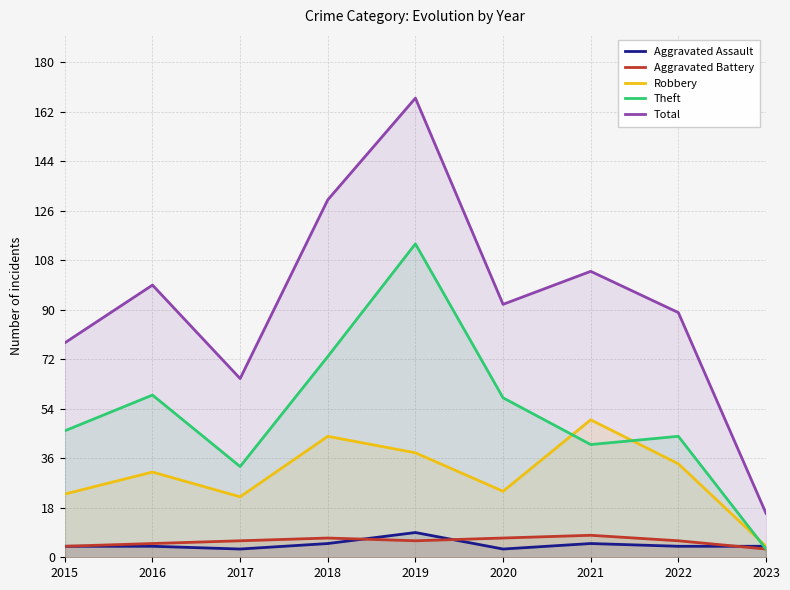

Rank the series at 2020 from lowest to highest value.

Aggravated Assault, Aggravated Battery, Robbery, Theft, Total